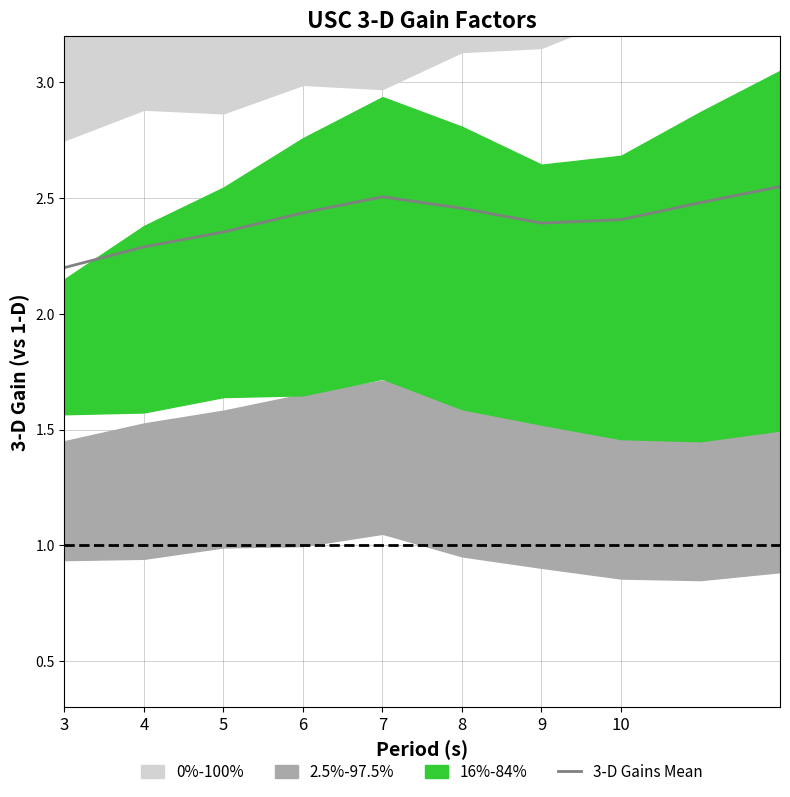

Reading left to right, what are all the values shown in this chart?

2.2	2.3	2.4	2.4	2.5	2.5	2.4	2.4	2.5	2.5